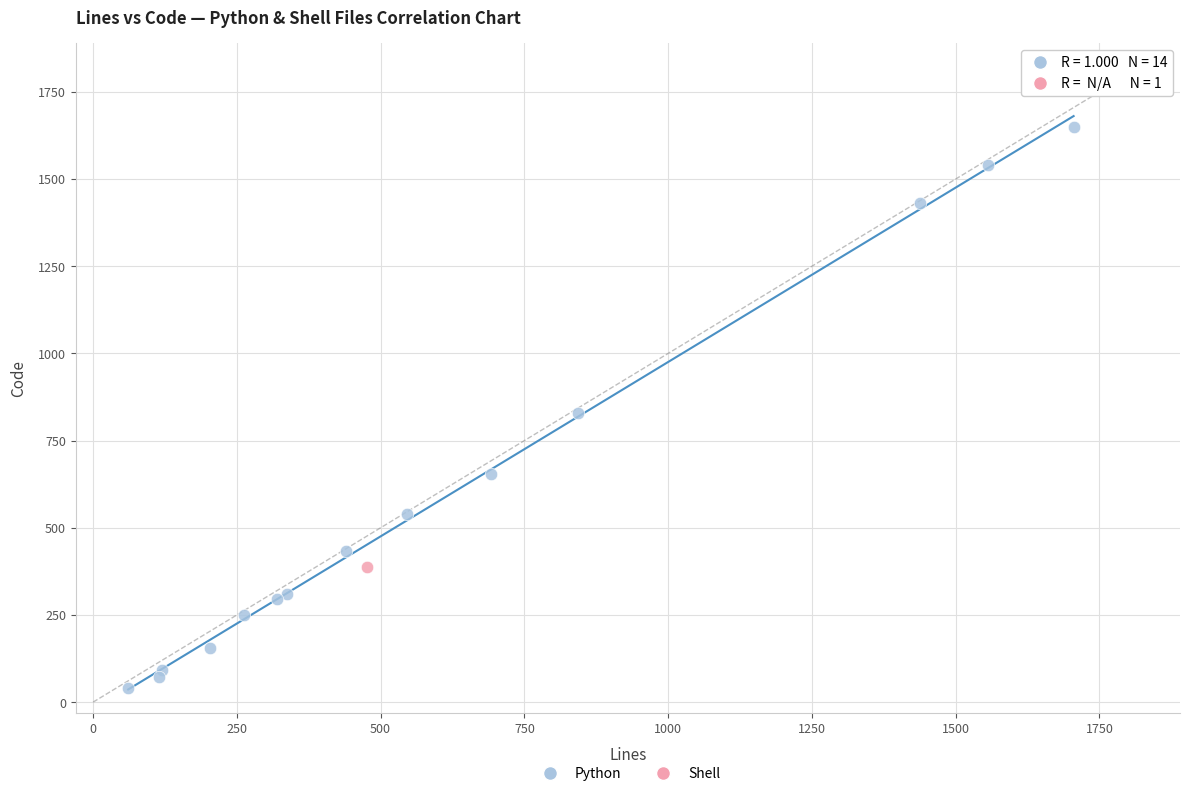

What are all the series names shown in the legend?

Python, Shell